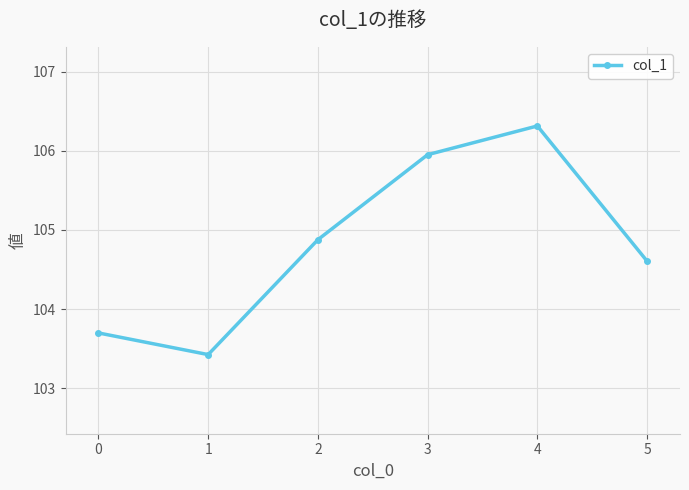

How many values exceed 104?

4